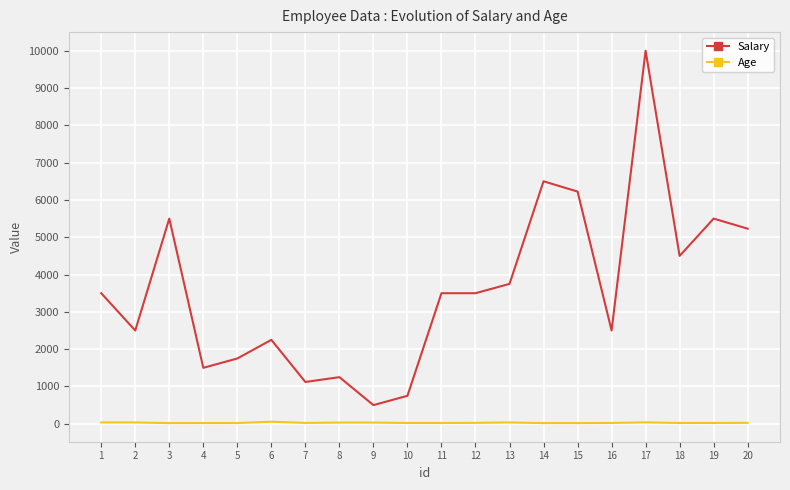

At 16, list the series in order from largest to smallest.

Salary, Age